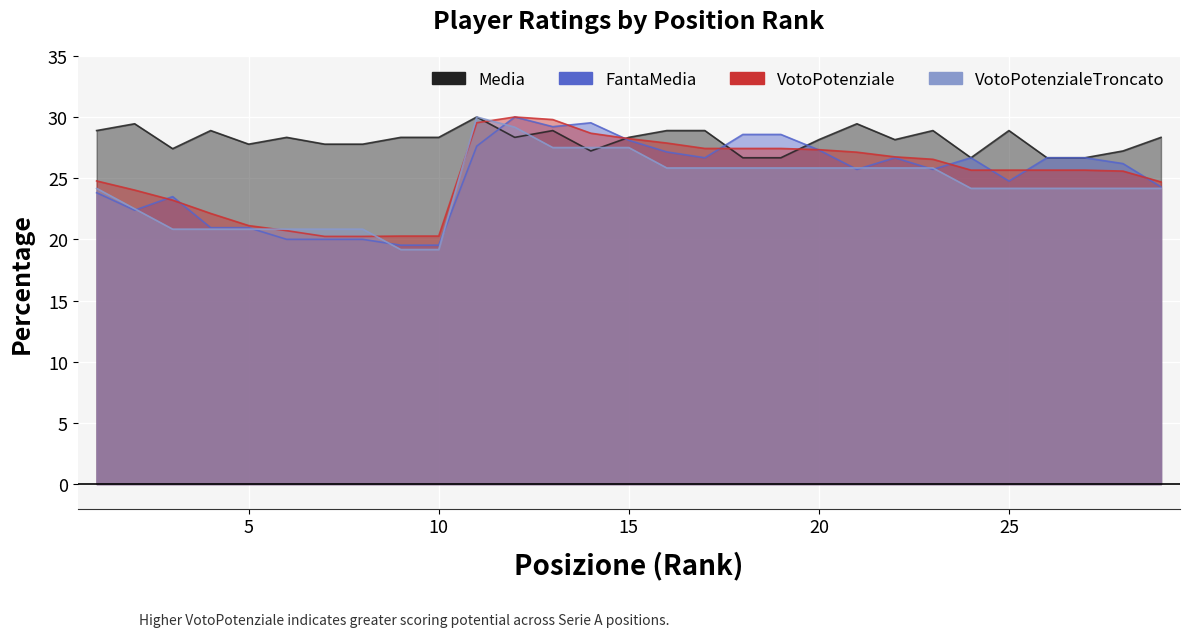

Which series has the widest spread of values?

VotoPotenzialeTroncato